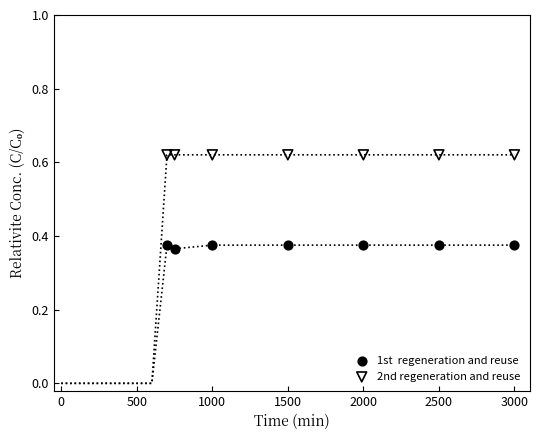

How many points are shown in the scatter plot?

14